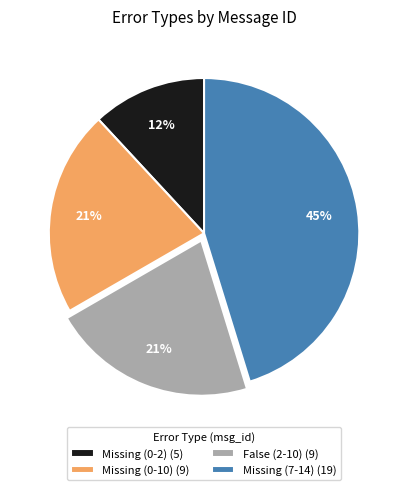

Approximately how many times larger is the value at Missing (0-2) (5) compared to False (2-10) (9)?

0.6